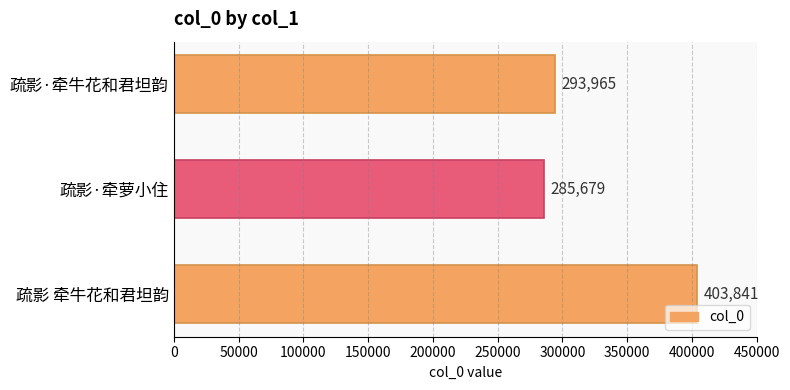

List the labels in order of value, largest first.

疏影 牵牛花和君坦韵, 疏影·牵牛花和君坦韵, 疏影·牵萝小住